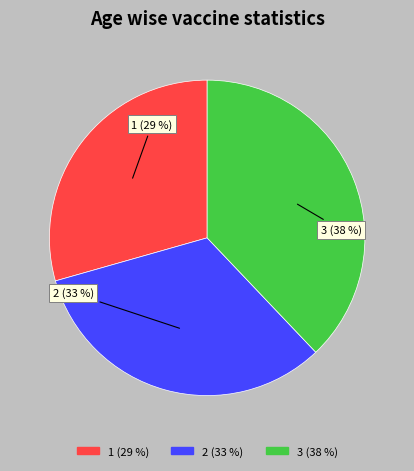

To the nearest percent, what portion does 1 represent?

29%